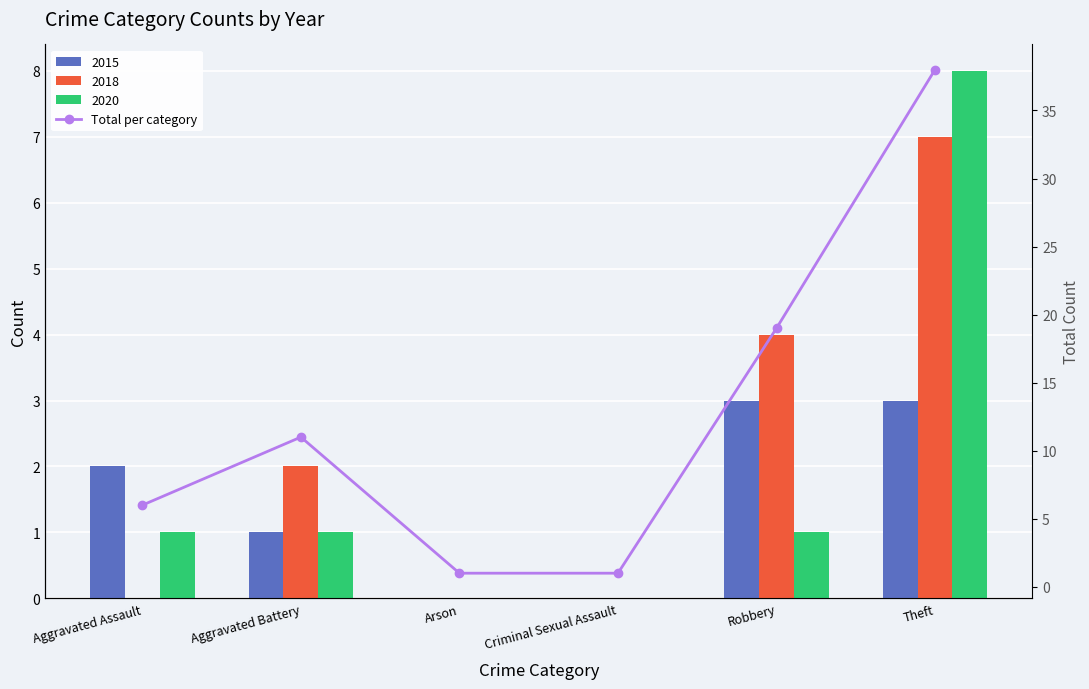

Rank the categories by value from highest to lowest.

Theft, Robbery, Aggravated Battery, Aggravated Assault, Arson, Criminal Sexual Assault